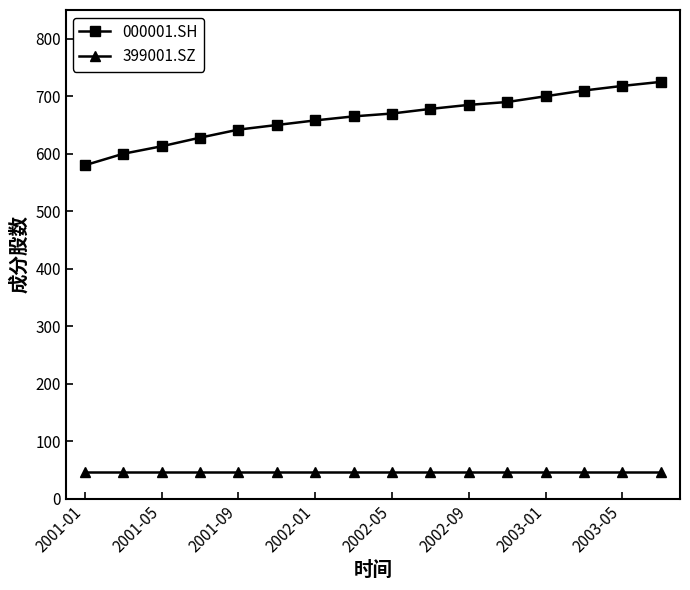

Which series has the largest total across all categories?

000001.SH